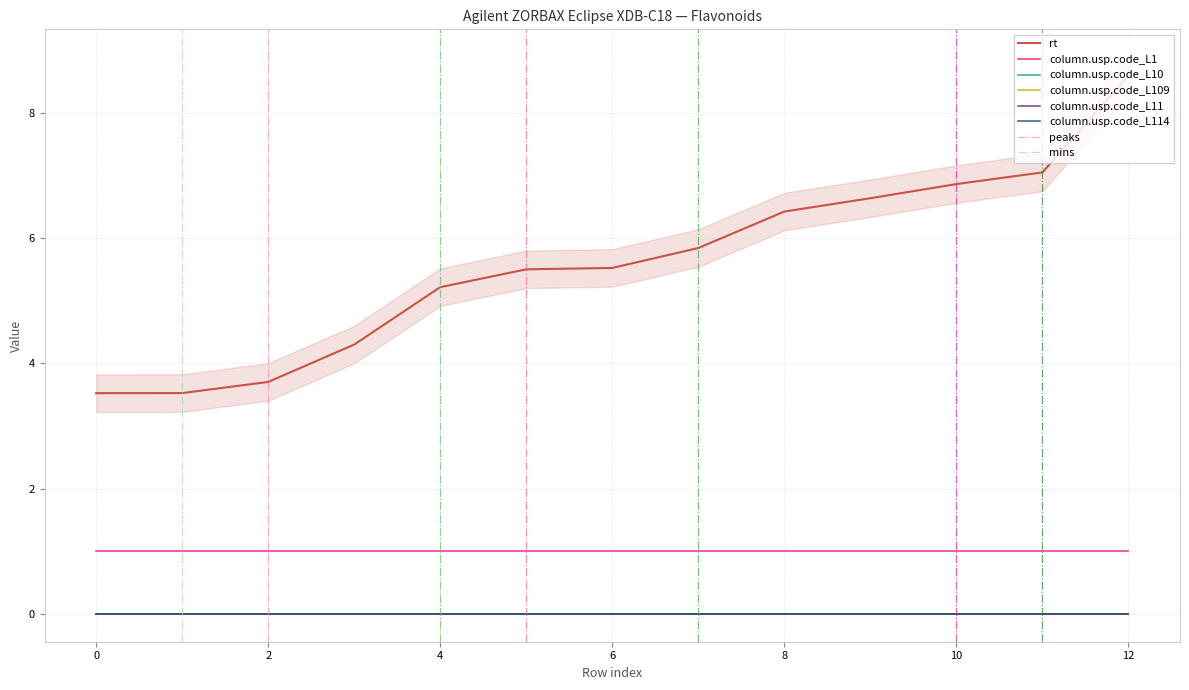

At which category is the sum across all series the highest?

12